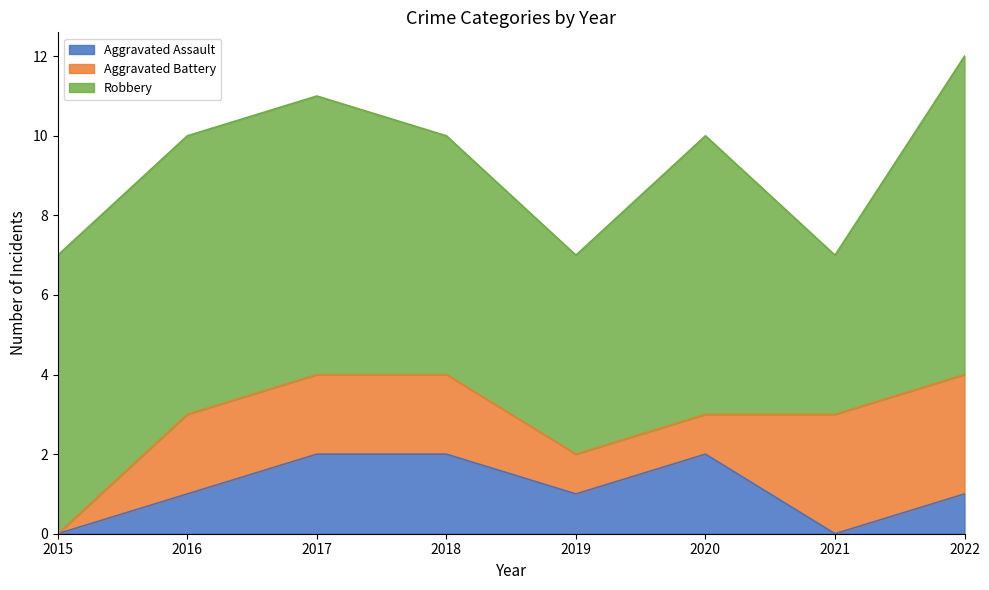

Is it true that Robbery equals 3 at 2015?

False